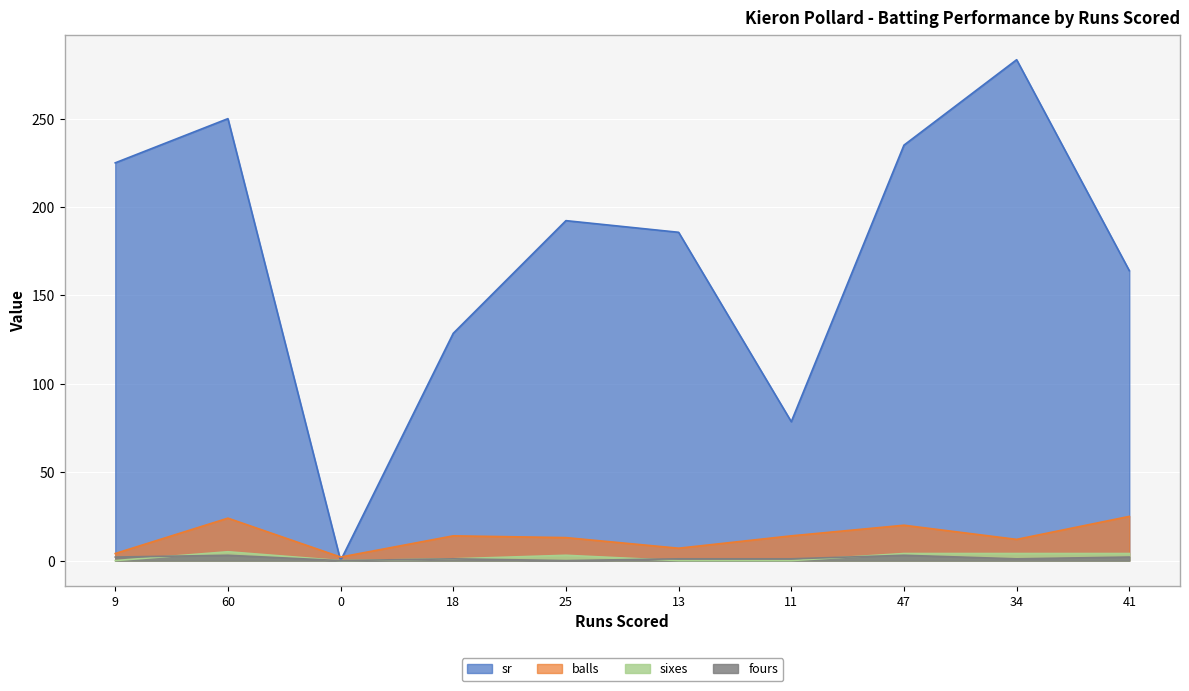

What are all the series names shown in the legend?

sr, balls, sixes, fours